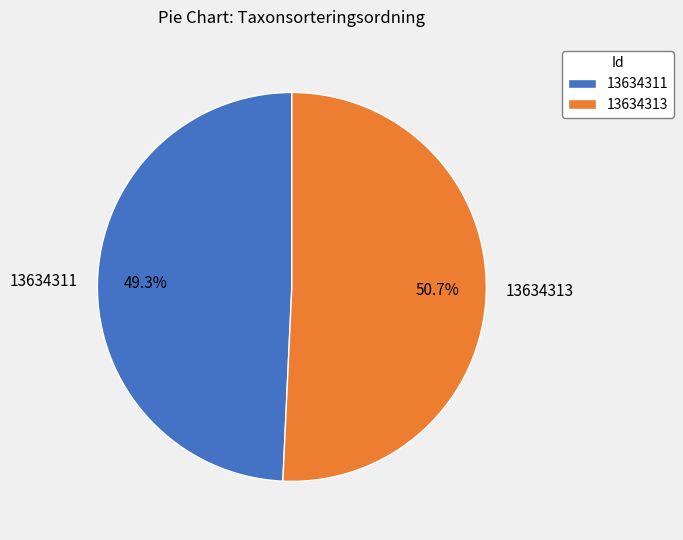

What is the smallest slice in the pie chart?

13634311